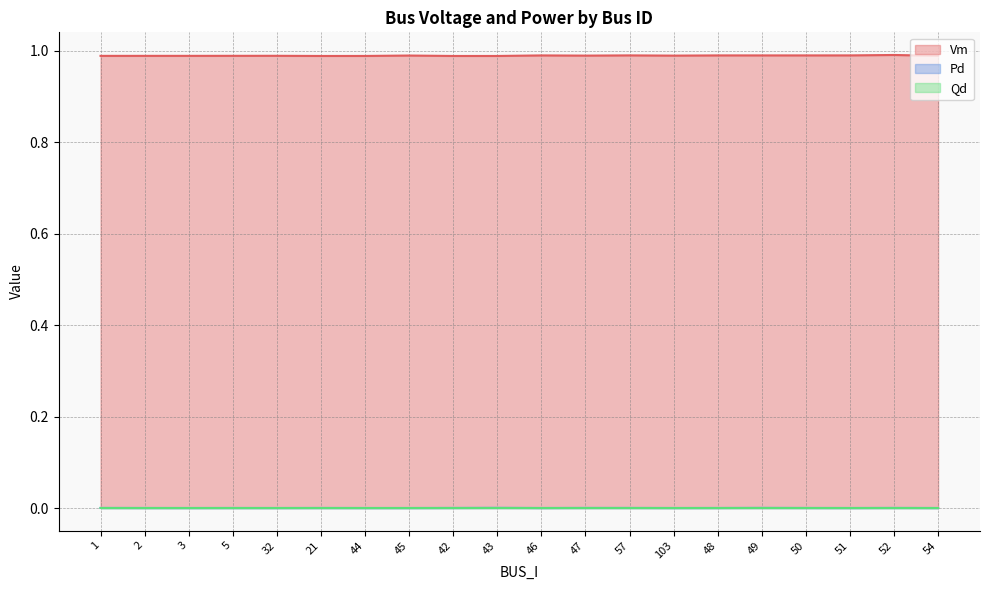

At 32, list the series in order from largest to smallest.

Vm, Pd, Qd